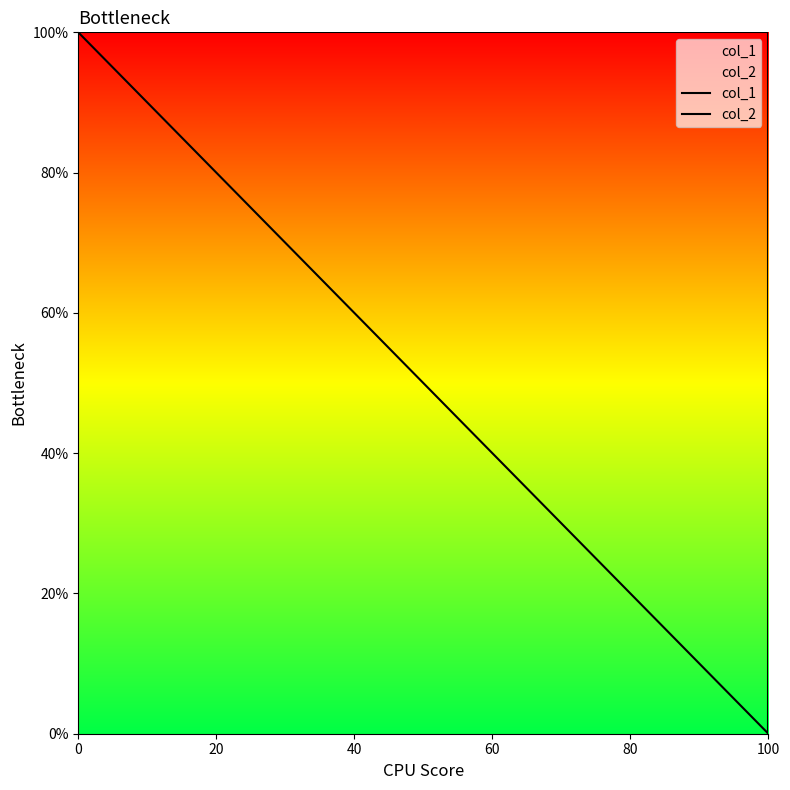

How many col_2 values are between 0 and 100?

3